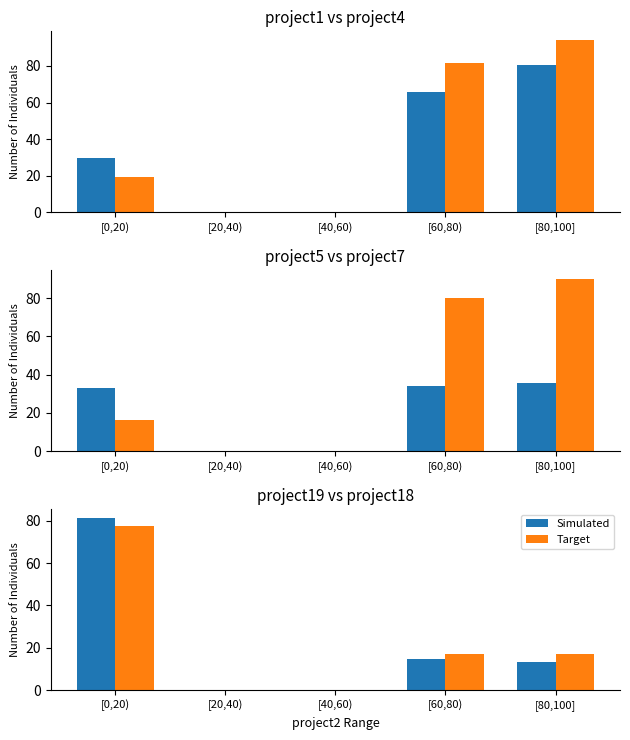

Which label corresponds to the largest value in the chart?

[0,20)